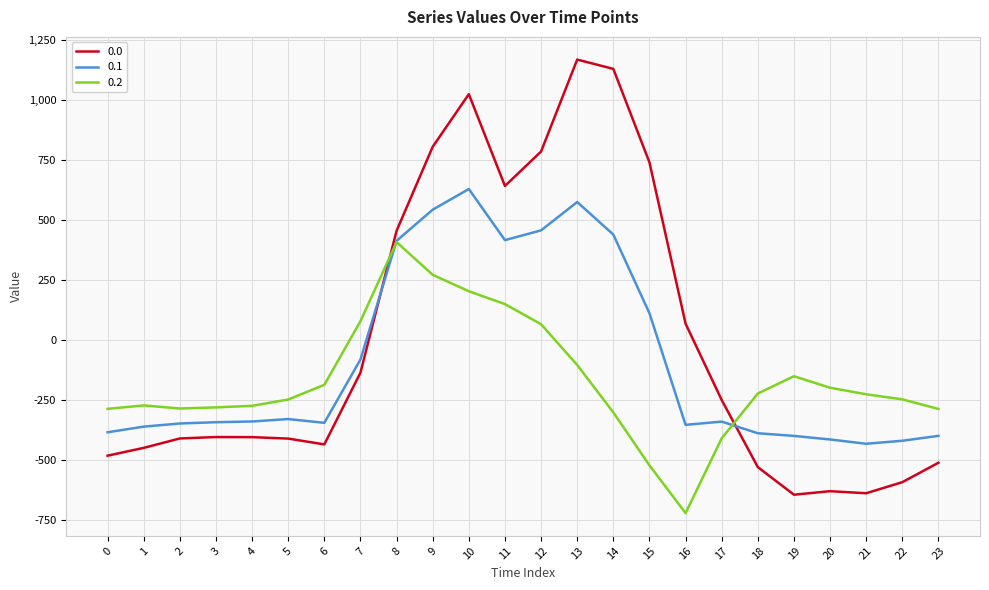

The value of 0.2 at 14 is -301.9. True or false?

True